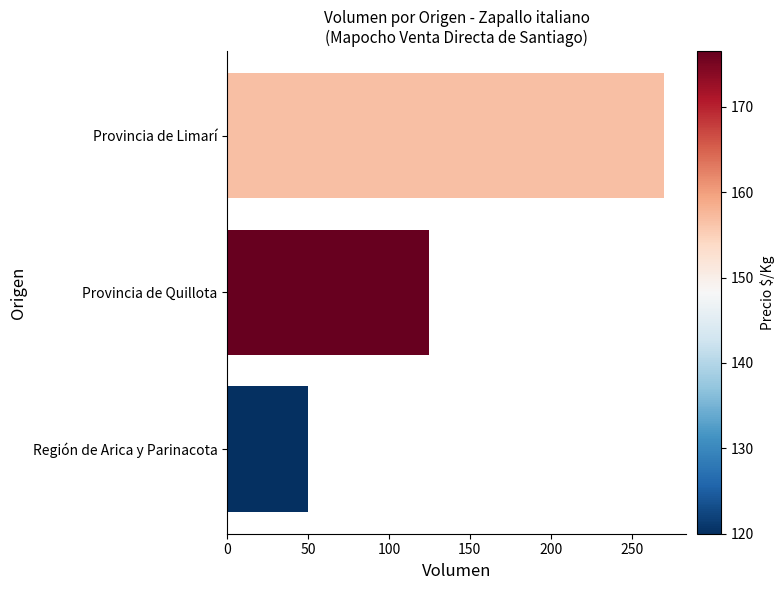

What is the maximum value shown in the chart?

270